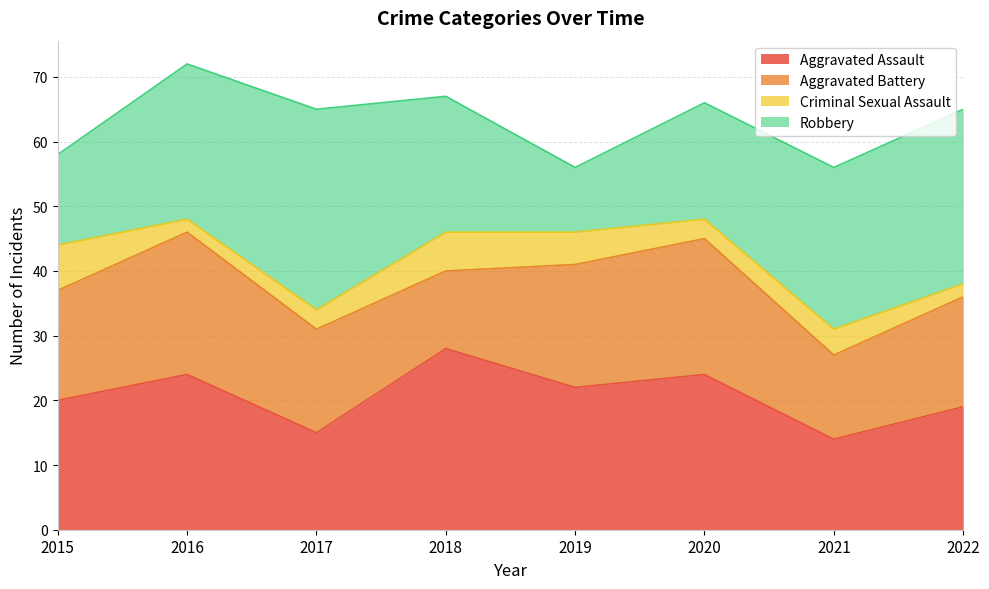

How many intersections are there between Aggravated Assault and Aggravated Battery?

2